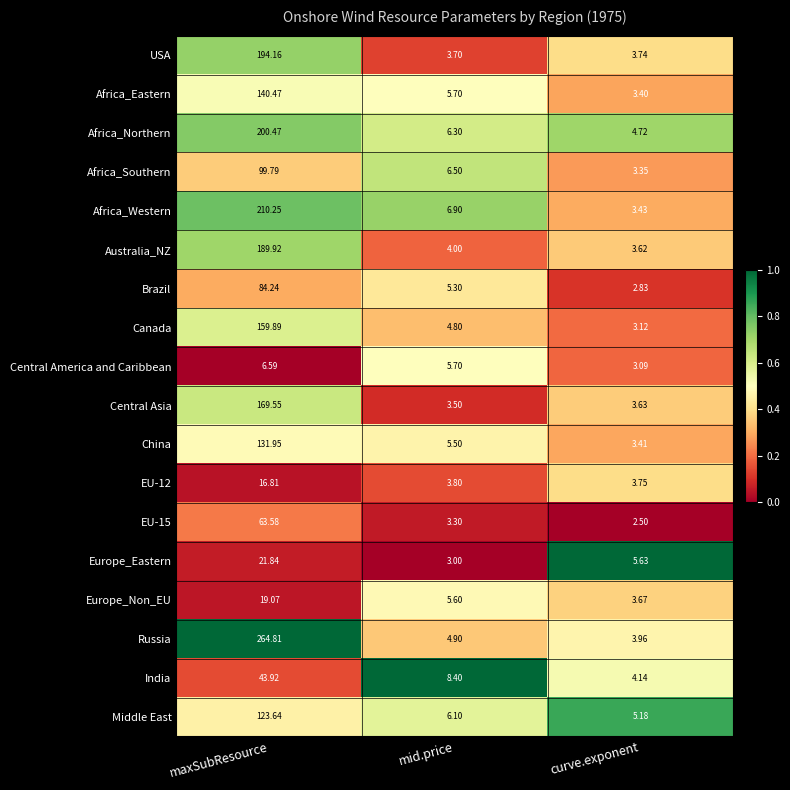

At which label does Canada reach its minimum?

curve.exponent